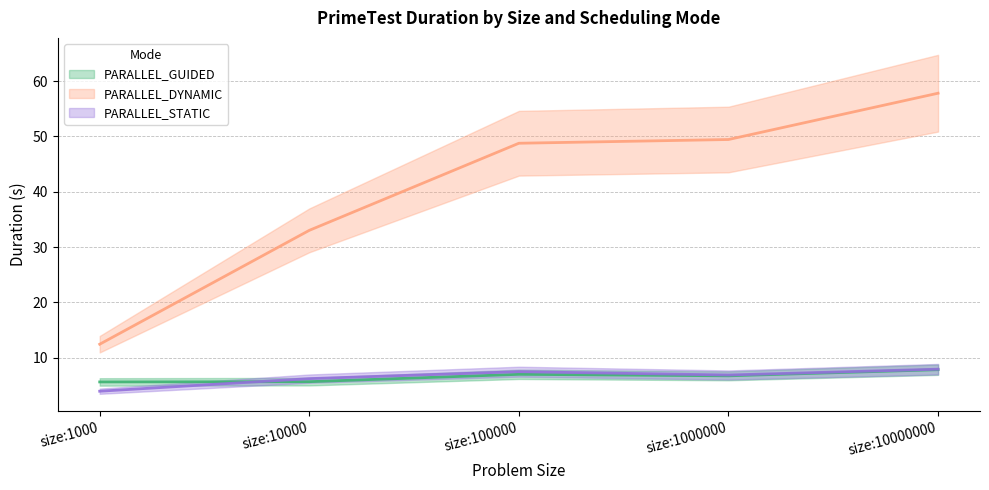

How many interior local peaks does the PARALLEL_STATIC series have?

1